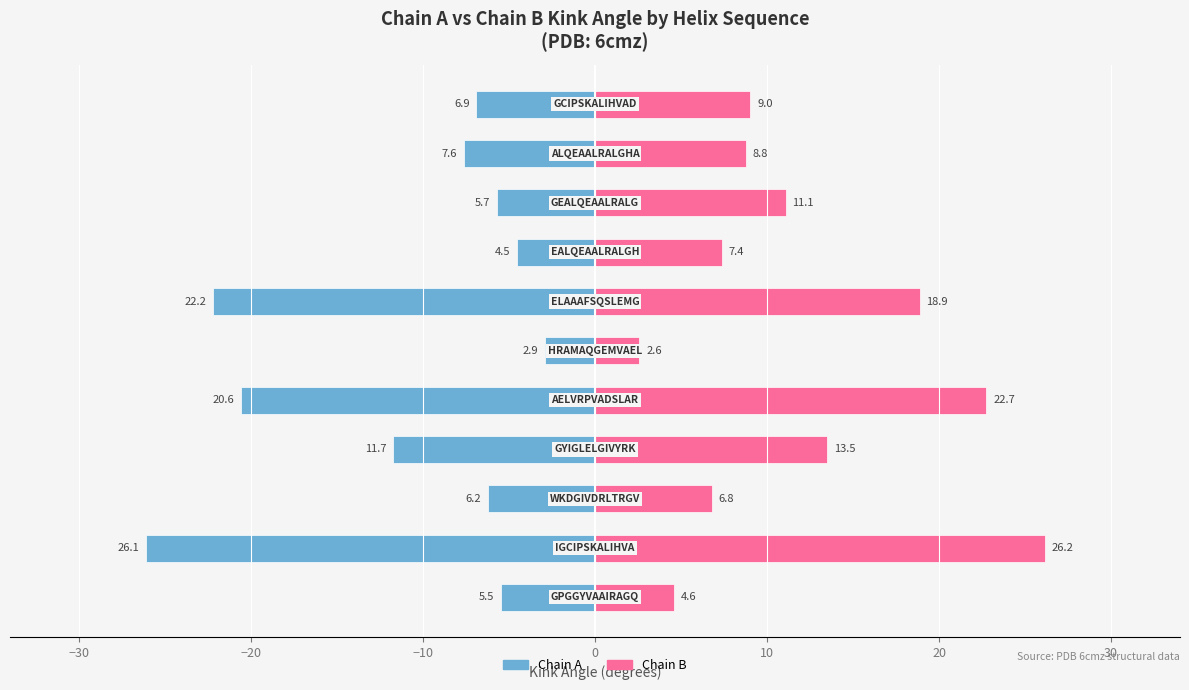

True or false: Chain A has a value of -9.2 at 40.

False